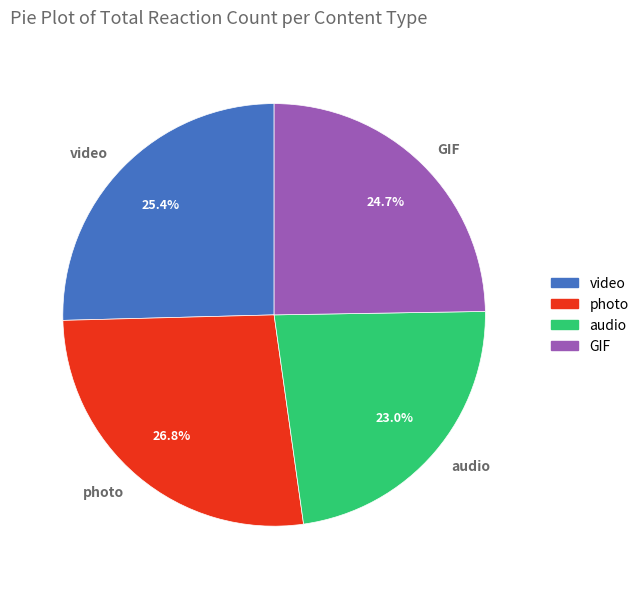

To the nearest percent, what is the difference between the GIF and video slice percentages?

1%